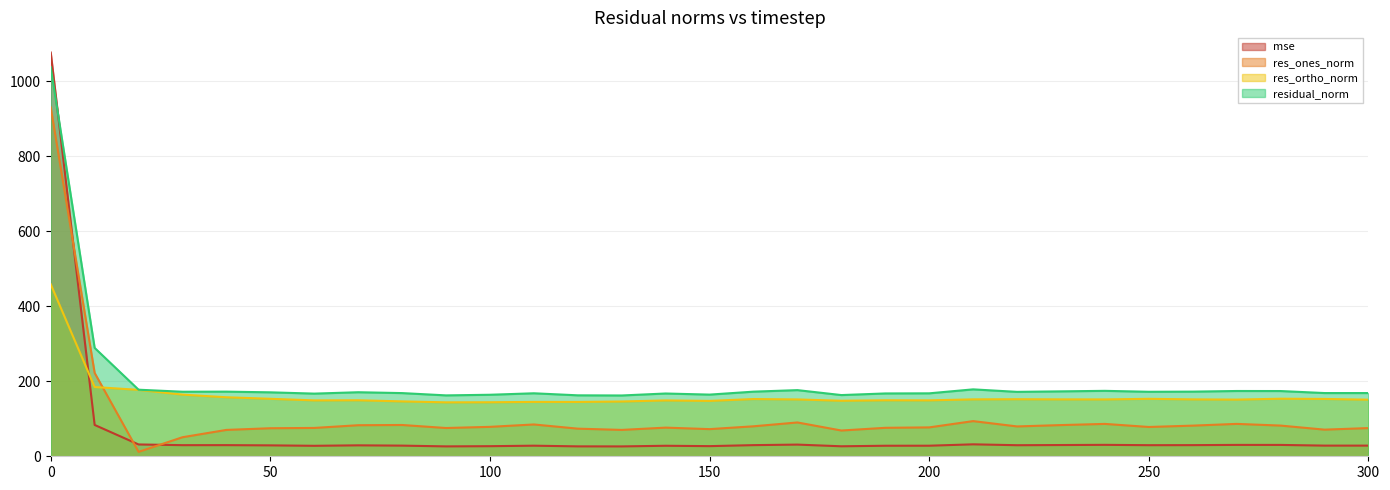

Rank the series by their average value, from lowest to highest.

mse, res_ones_norm, res_ortho_norm, residual_norm